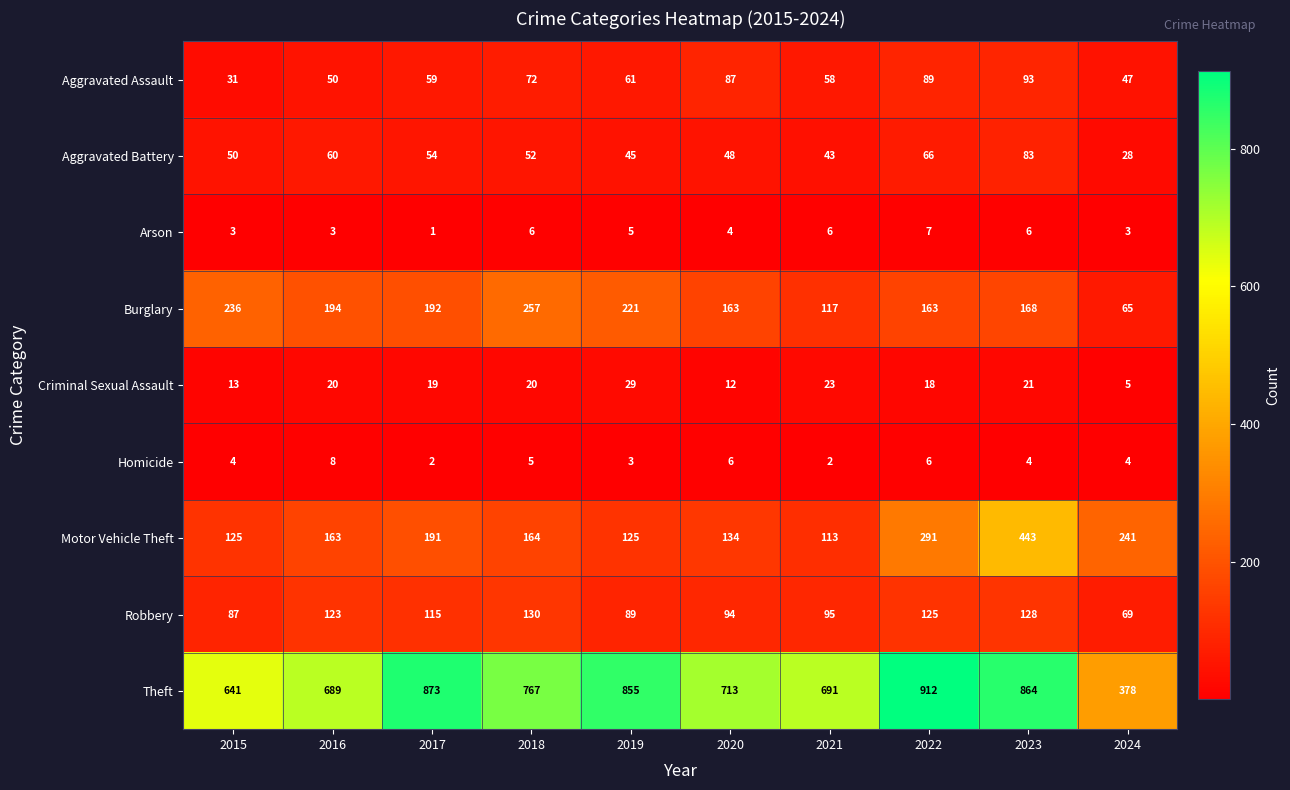

Where is Theft nearest to the value 645?

2015